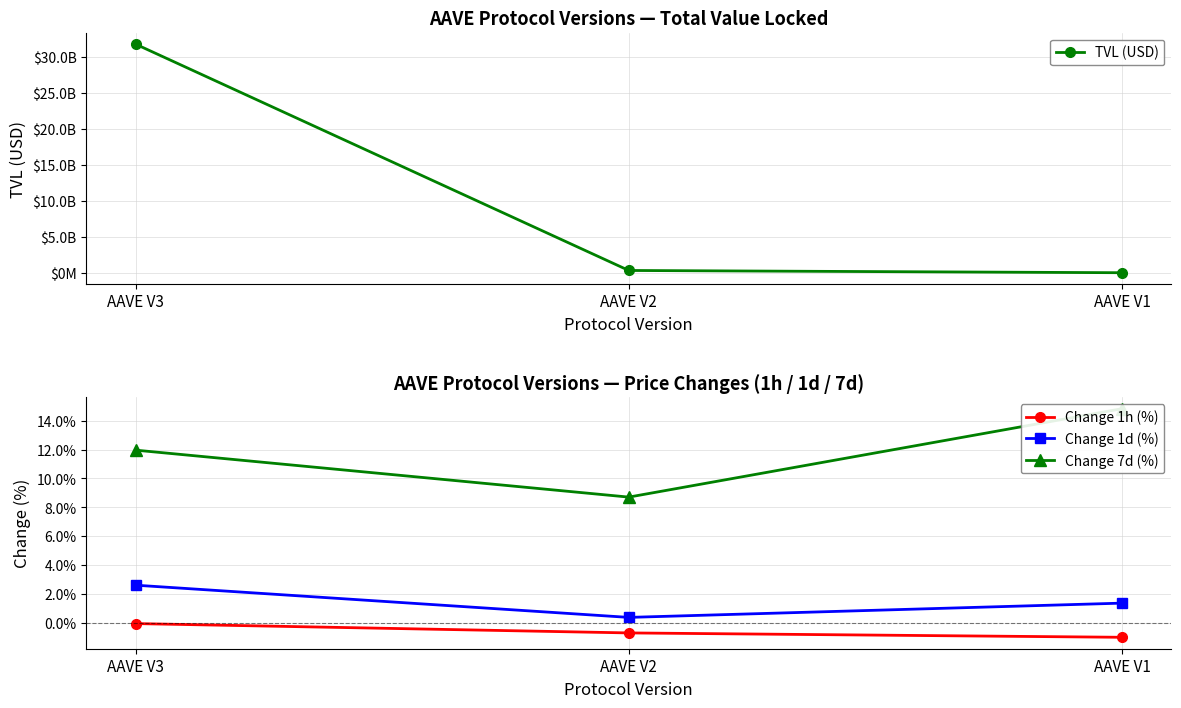

The value of Change 1h (%) at AAVE V3 is -0.1. True or false?

False